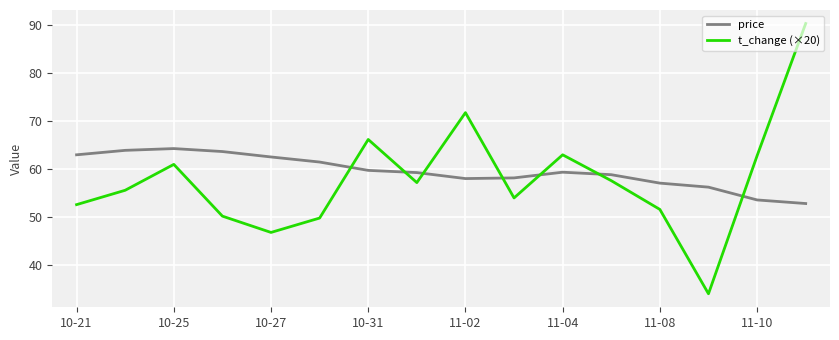

True or false: price and t_change (×20) cross at least once.

True